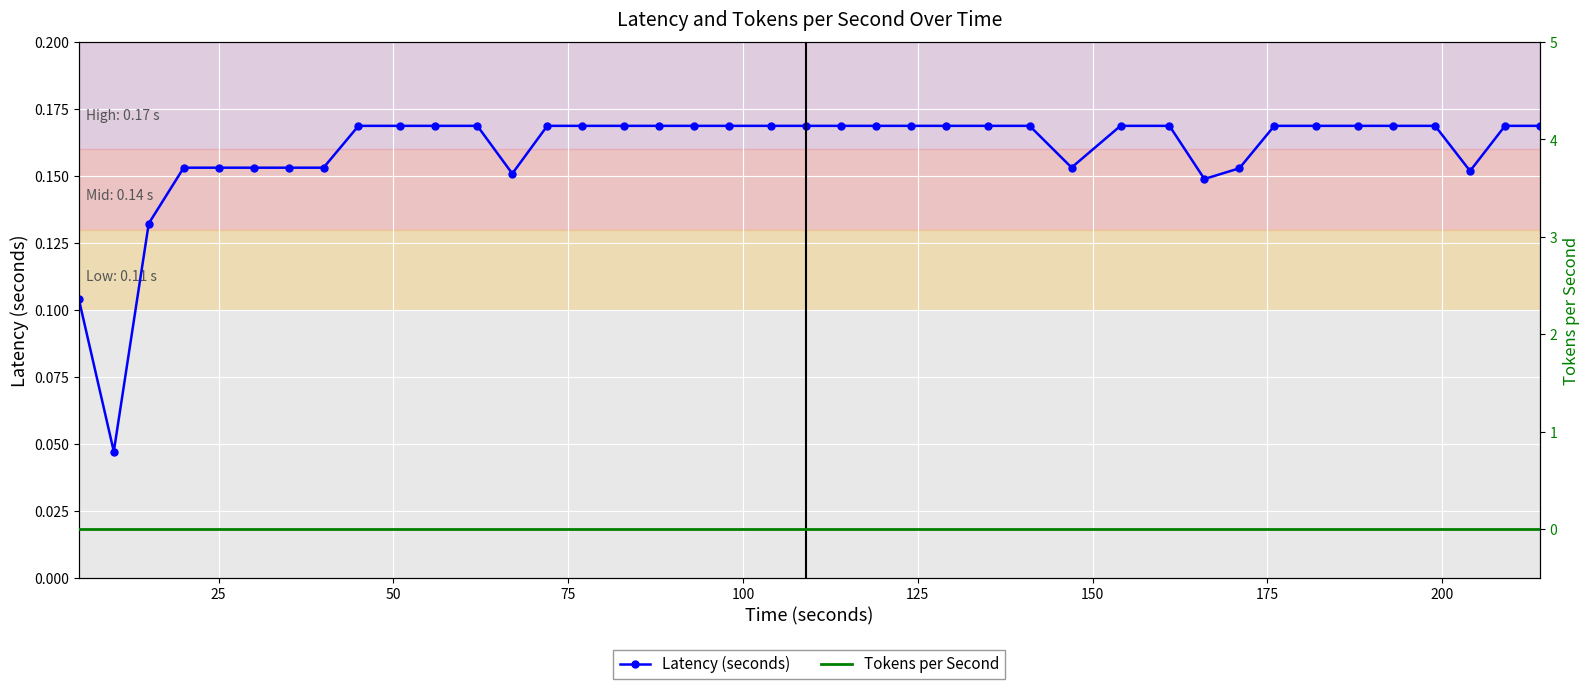

How many Latency (seconds) values are between 0 and 1?

40